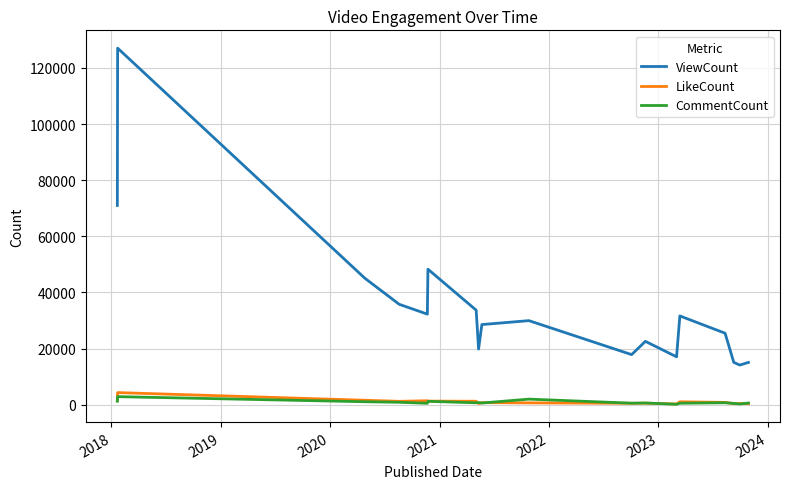

Which series has the largest total across all categories?

ViewCount